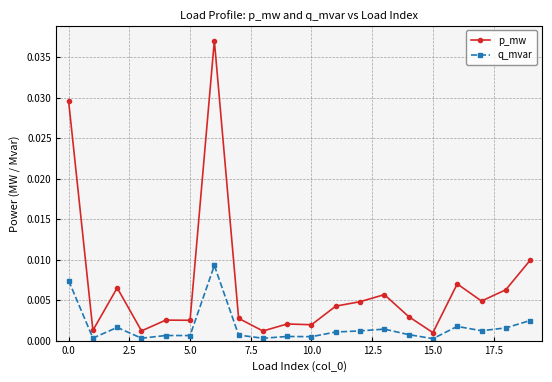

How many lines are shown in the chart?

2